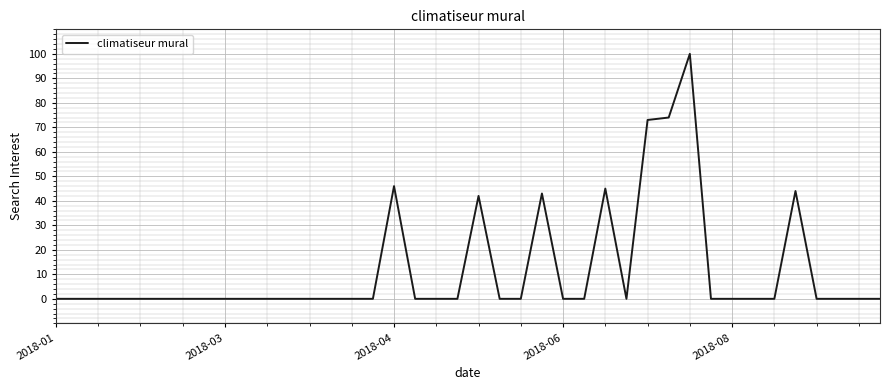

What is the maximum value shown in the chart?

100